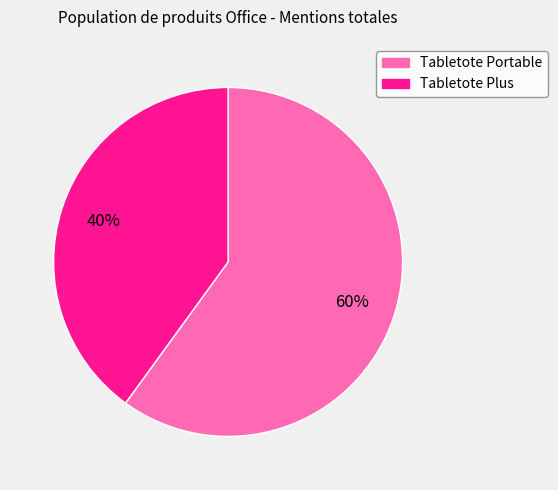

Does any single category account for the majority?

Yes